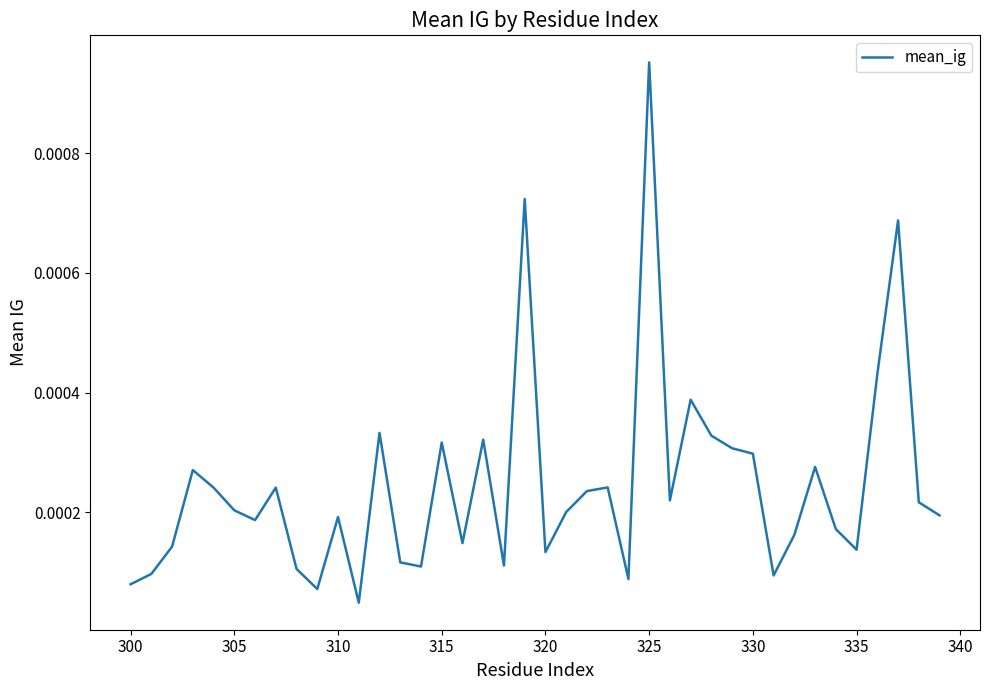

How many lines are shown in the chart?

1